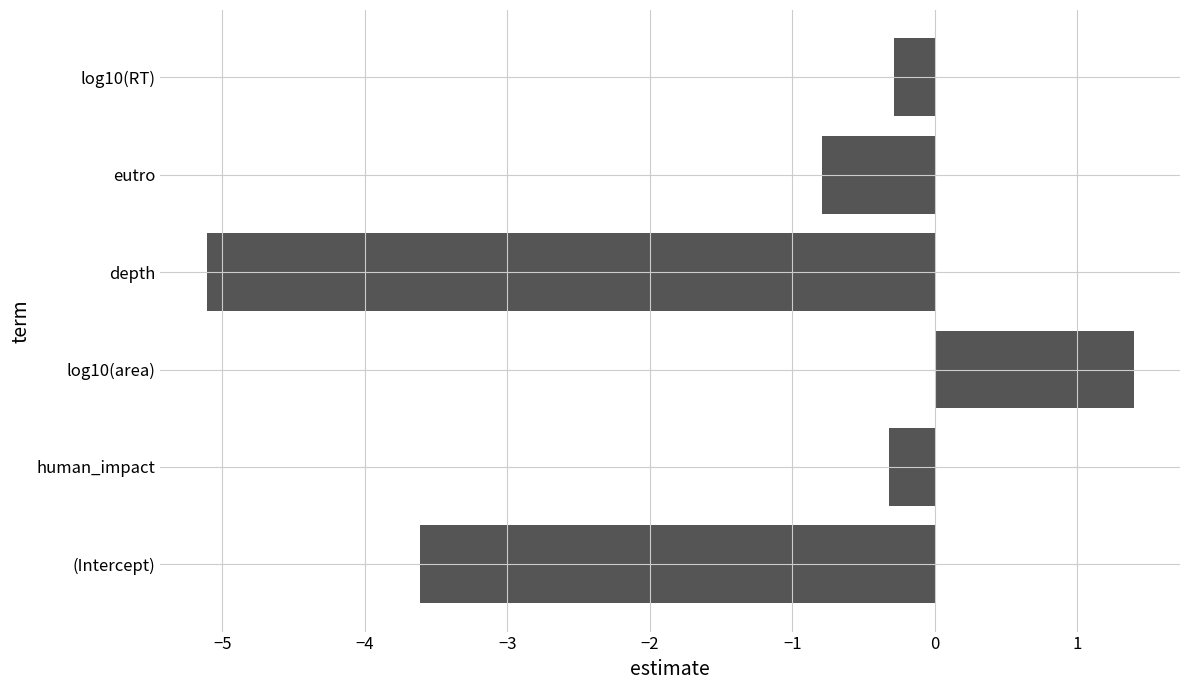

What is the difference between the second highest and minimum values?

4.8